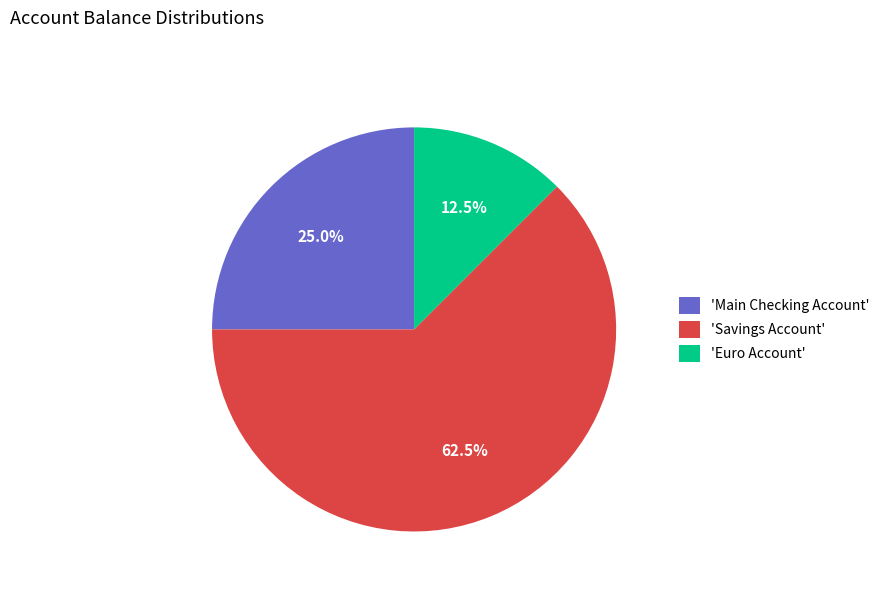

How many slices are in this pie chart?

3